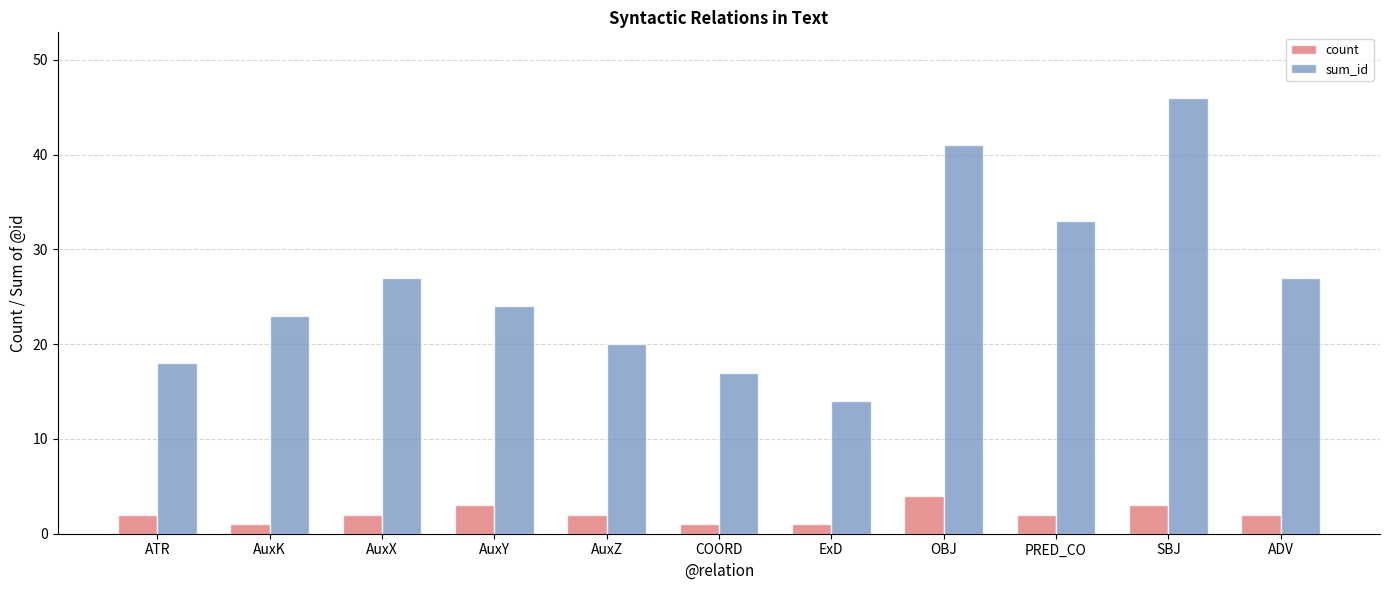

What are all the series names shown in the legend?

count, sum_id